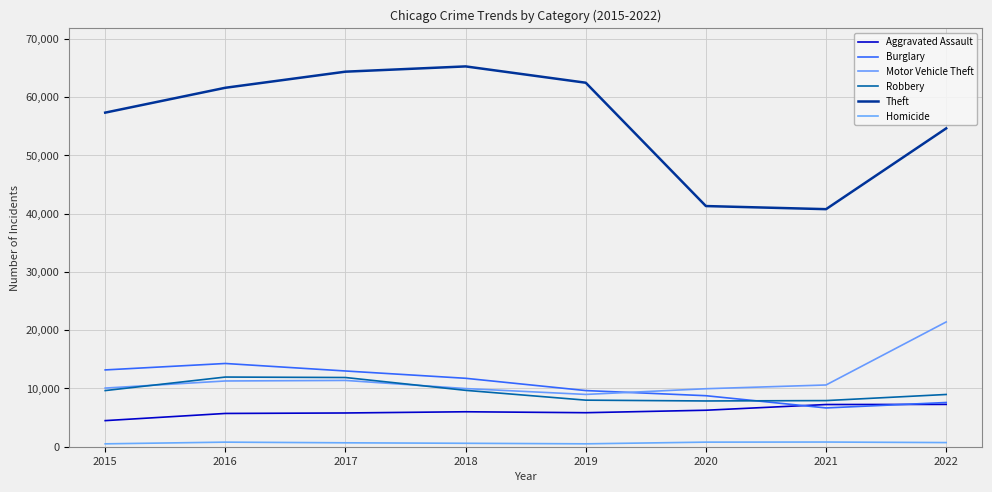

Does the chart have visible grid lines?

Yes